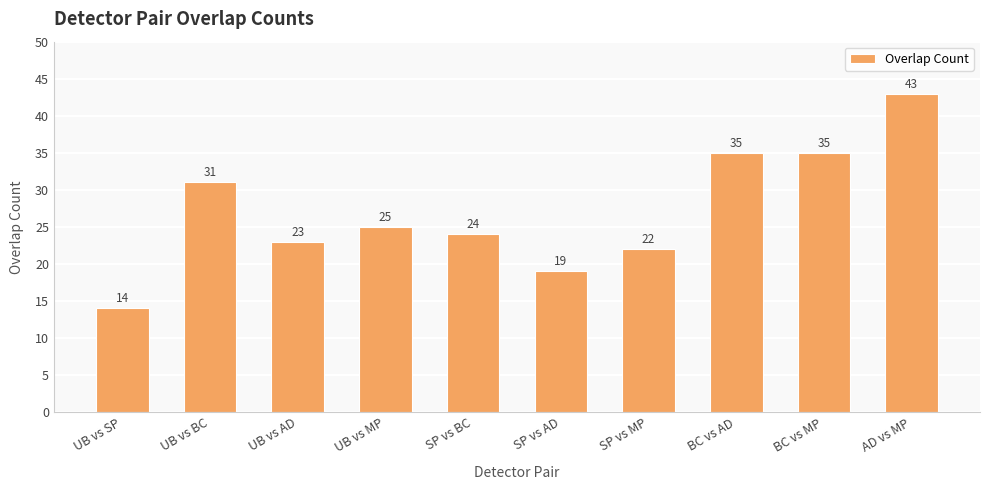

True or false: the data shows 31 at UB vs BC.

True